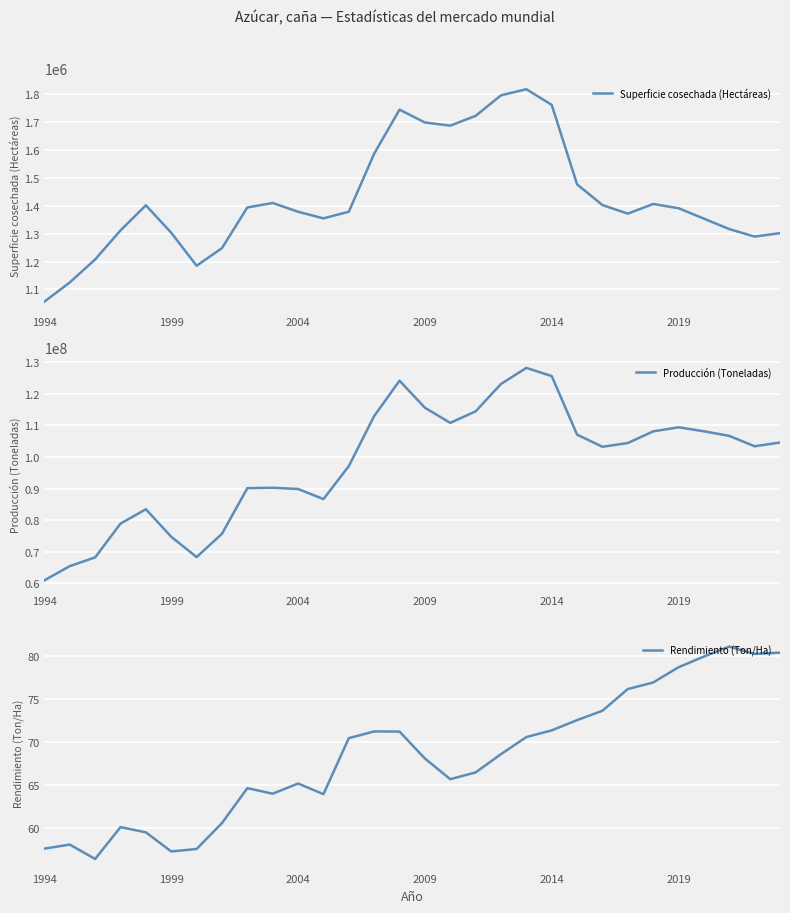

In Rendimiento (Ton/Ha), how many points are lower than both neighbors (excluding endpoints)?

6